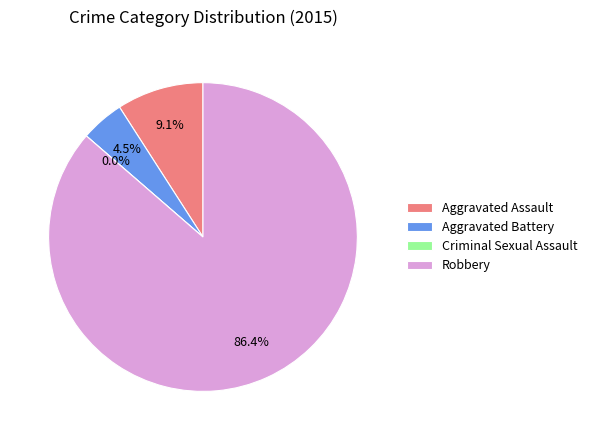

Which category accounts for the majority?

Robbery